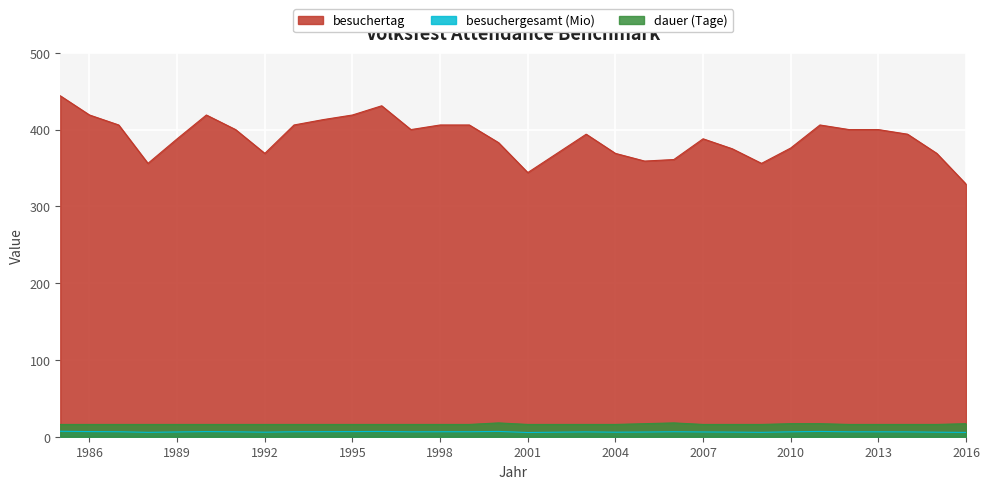

True or false: besuchertag has a value of 258.5 at 1990.

False